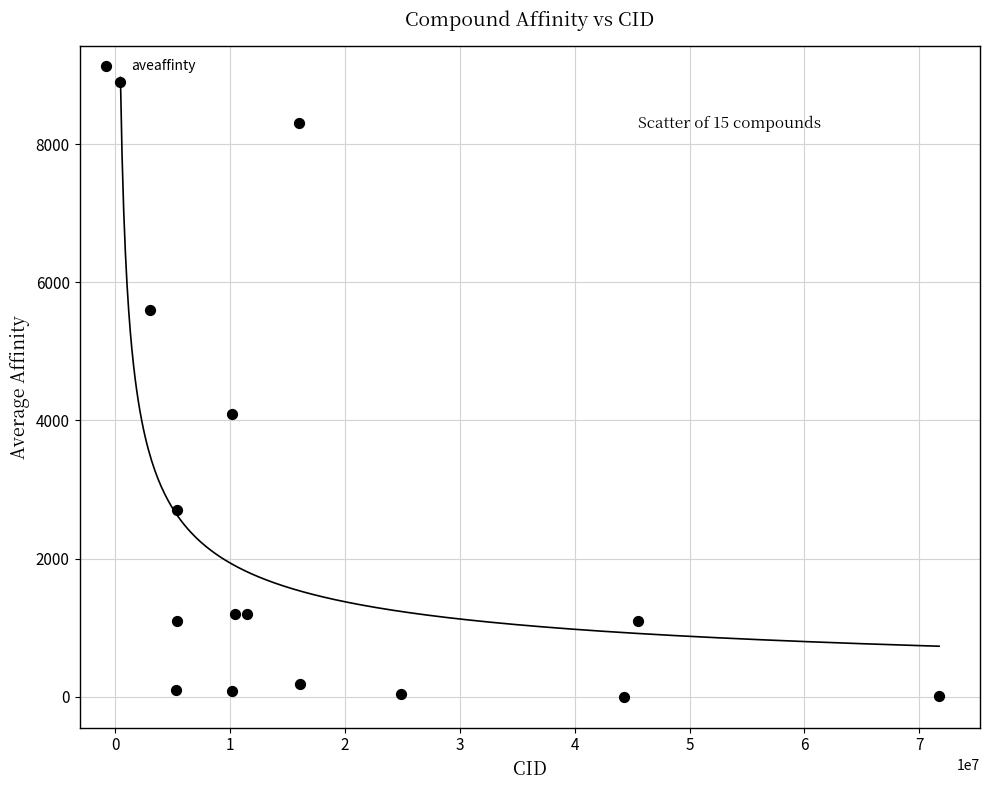

What Y value in the scatter plot is closest to 4451?

4100.0